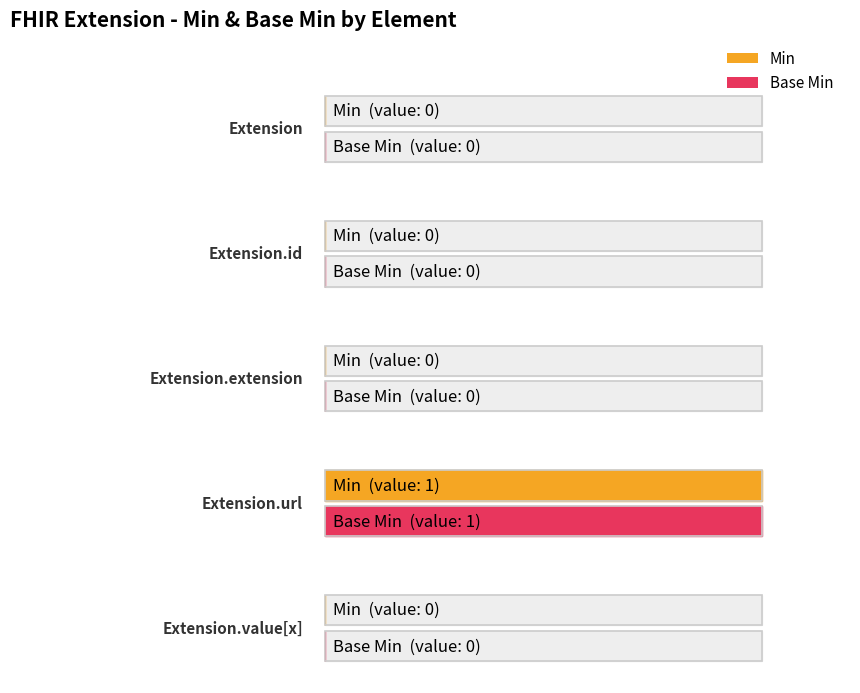

Is it true that Base Min equals 1 at Extension.url?

False